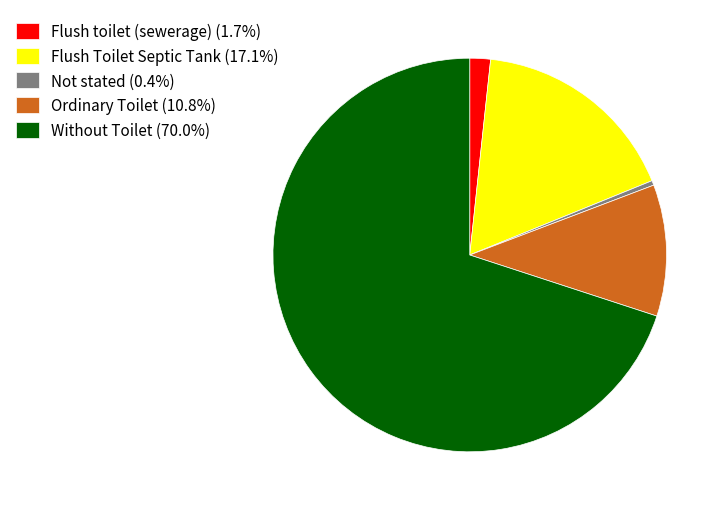

Rank the categories by value from lowest to highest.

Not stated, Flush toilet (sewerage), Ordinary Toilet, Flush Toilet Septic Tank, Without Toilet